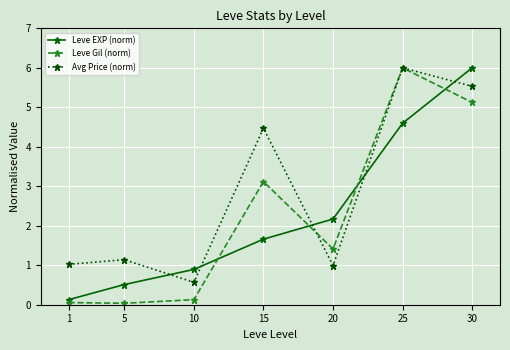

How many times do Avg Price (norm) and Leve EXP (norm) cross each other?

5